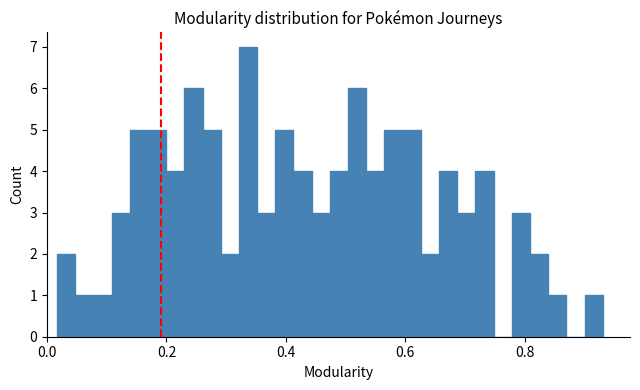

Around what value on the x-axis is the tallest bar? Give the approximate position of its centre, as read against the axis.

0.34